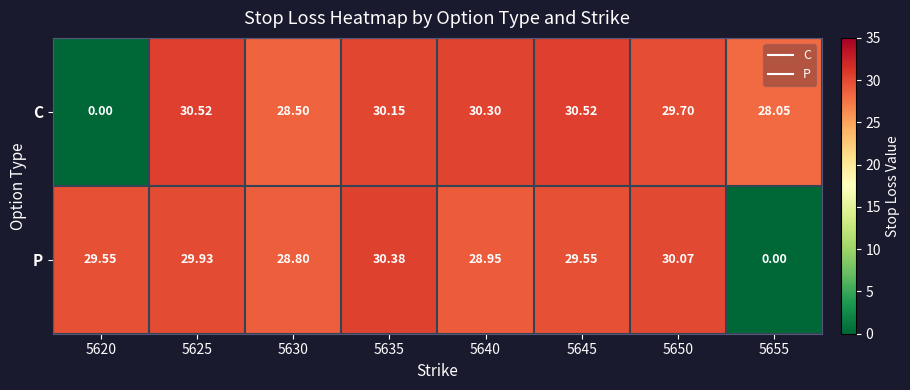

Which series has the widest spread of values?

C